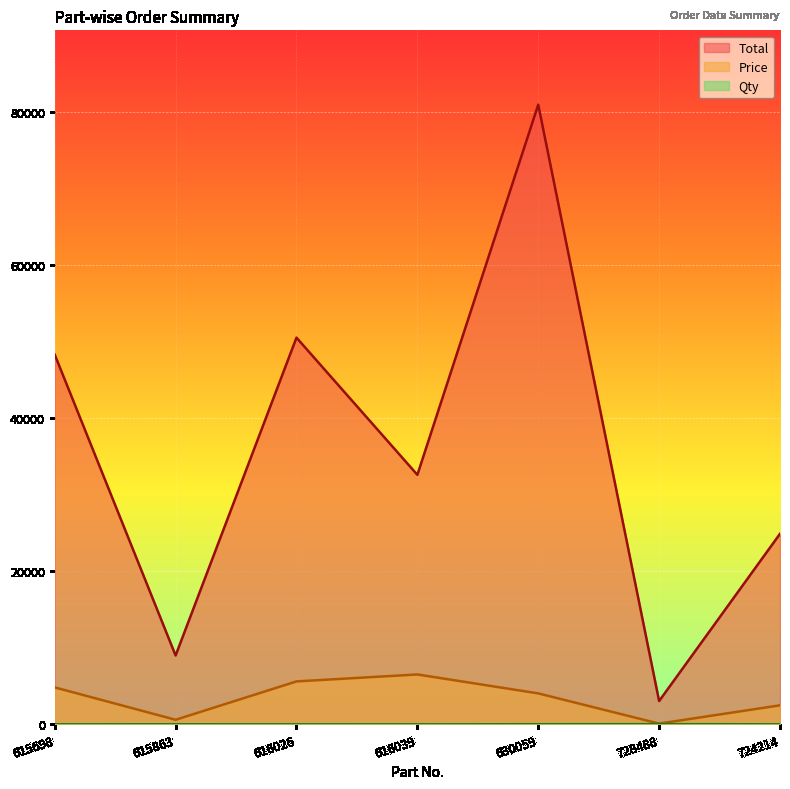

Reading right to left, transcribe all the data shown in this chart.

Total: 724214=24900.0	728488=3050.0	630059=80960.0	616039=32605.0	616026=50526.0	615863=9000.0	615698=48310.0
Price: 724214=2490.0	728488=100.0	630059=4048.0	616039=6521.0	616026=5614.0	615863=600.0	615698=4831.0
Qty: 724214=10.0	728488=30.5	630059=20.0	616039=5.0	616026=9.0	615863=15.0	615698=10.0